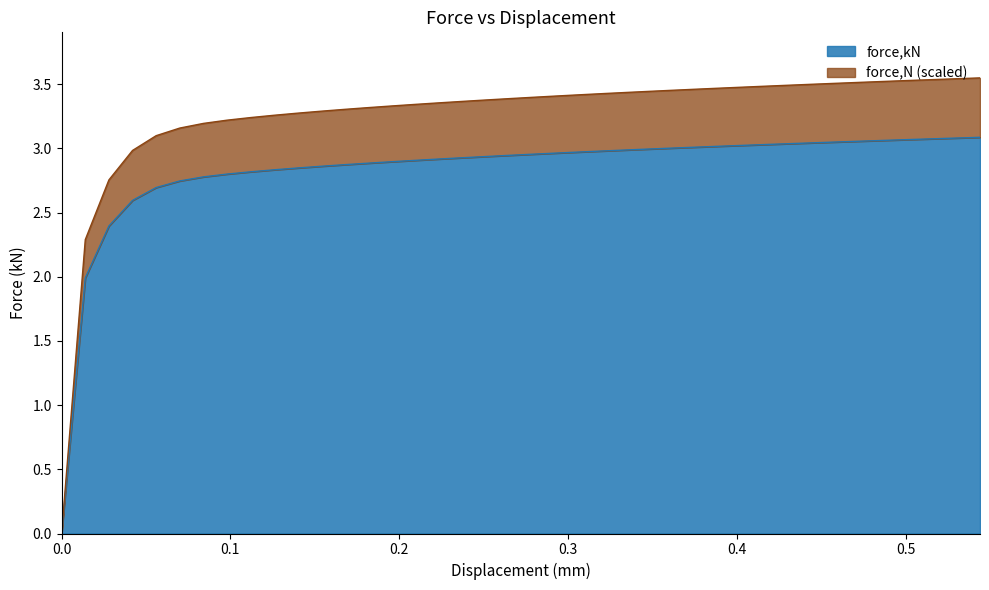

True or false: the data has more than 0 interior local peaks.

False